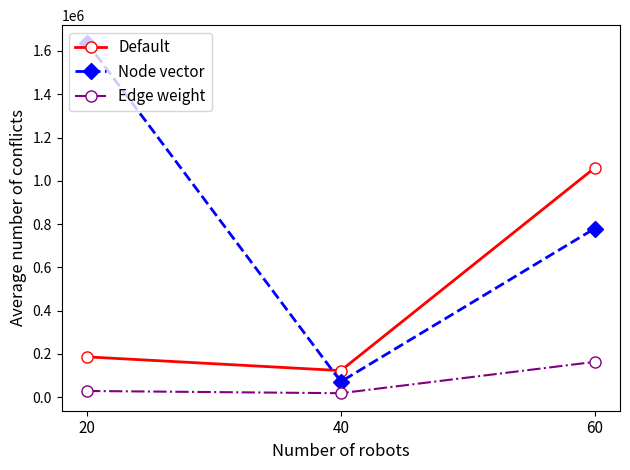

What value does the Edge weight series have at 40, to the nearest 50?

18450